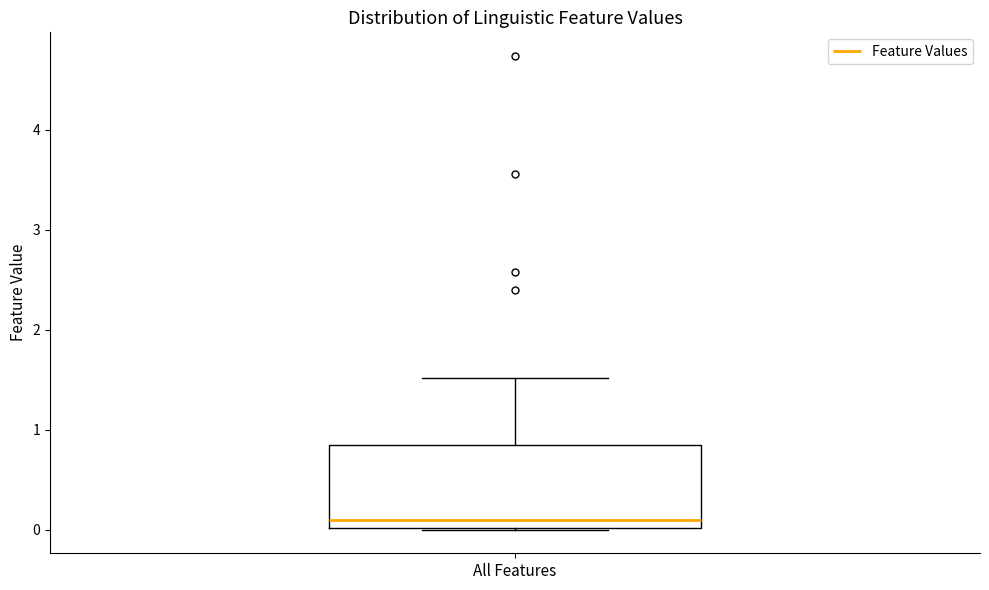

Where does the median line of the box for All Features sit on the y-axis? The values are not printed on the chart, so give them approximately, as read against the axis.

0.1